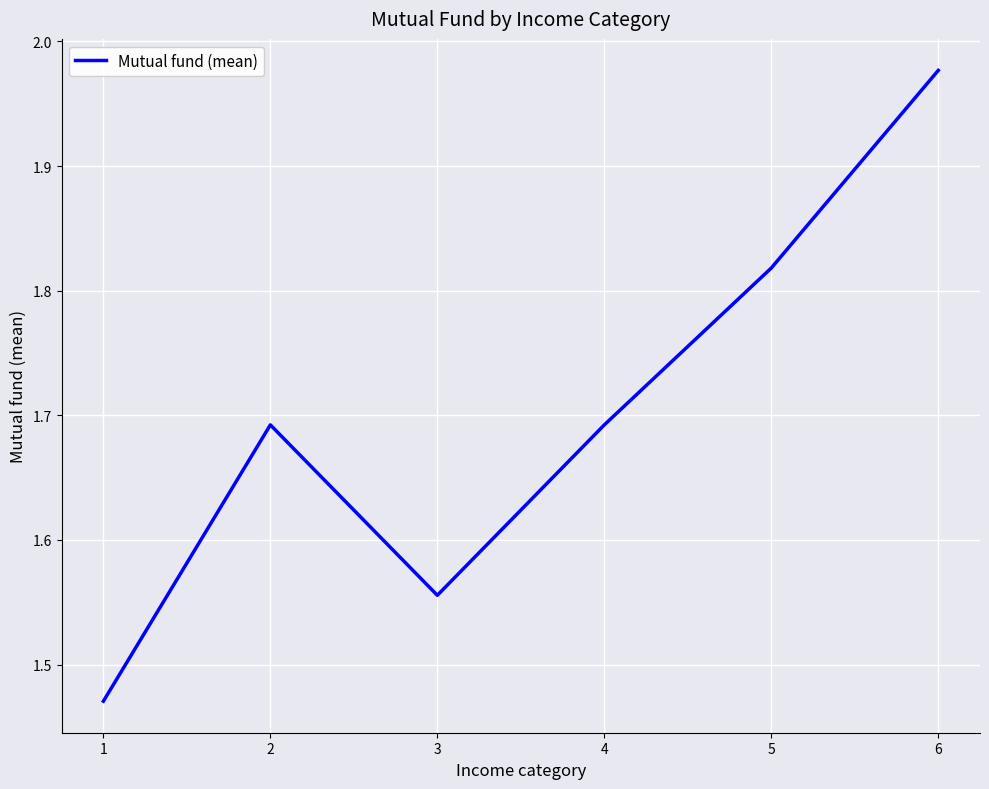

At which category does the chart reach its peak across all series?

6